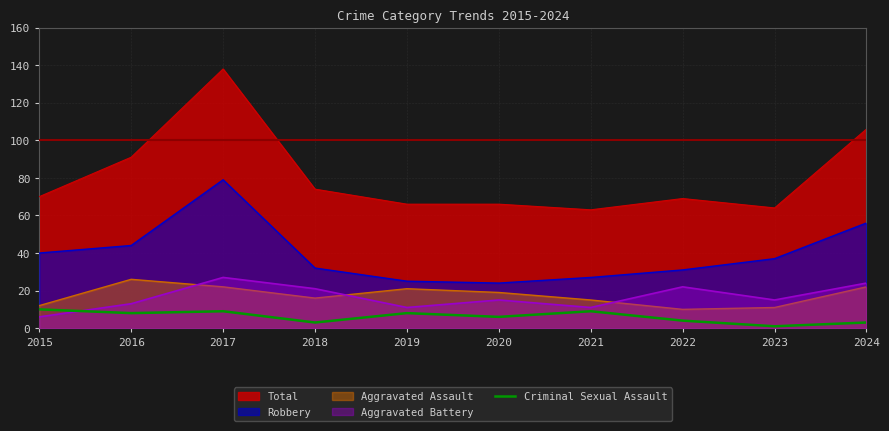

Reading left to right, extract all data points from this chart.

10	8	9	3	8	6	9	4	1	3